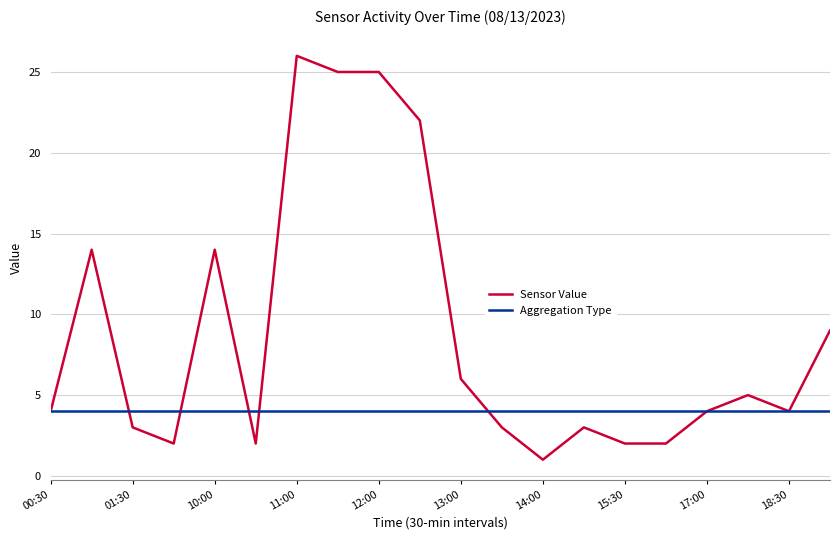

Reading left to right, extract all data points from this chart.

Sensor Value: 4	14	3	2	14	2	26	25	25	22	6	3	1	3	2	2	4	5	4	9
Aggregation Type: 4	4	4	4	4	4	4	4	4	4	4	4	4	4	4	4	4	4	4	4